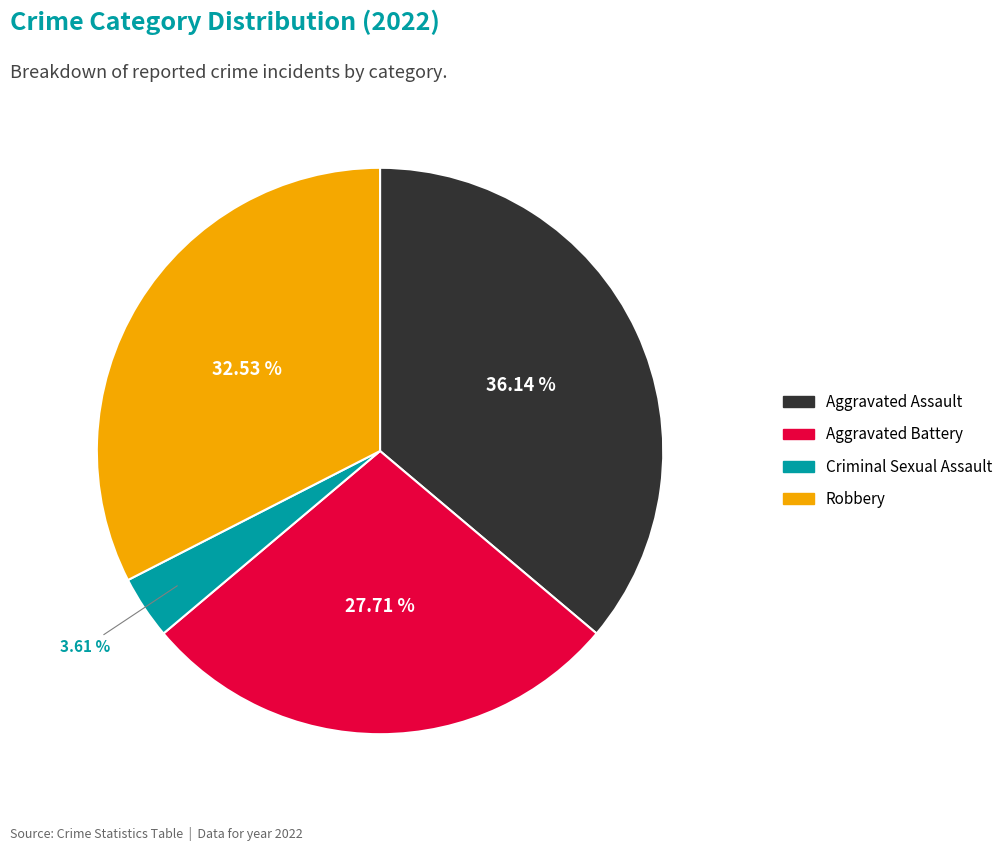

What percentage is the Criminal Sexual Assault slice, to the nearest percent?

4%